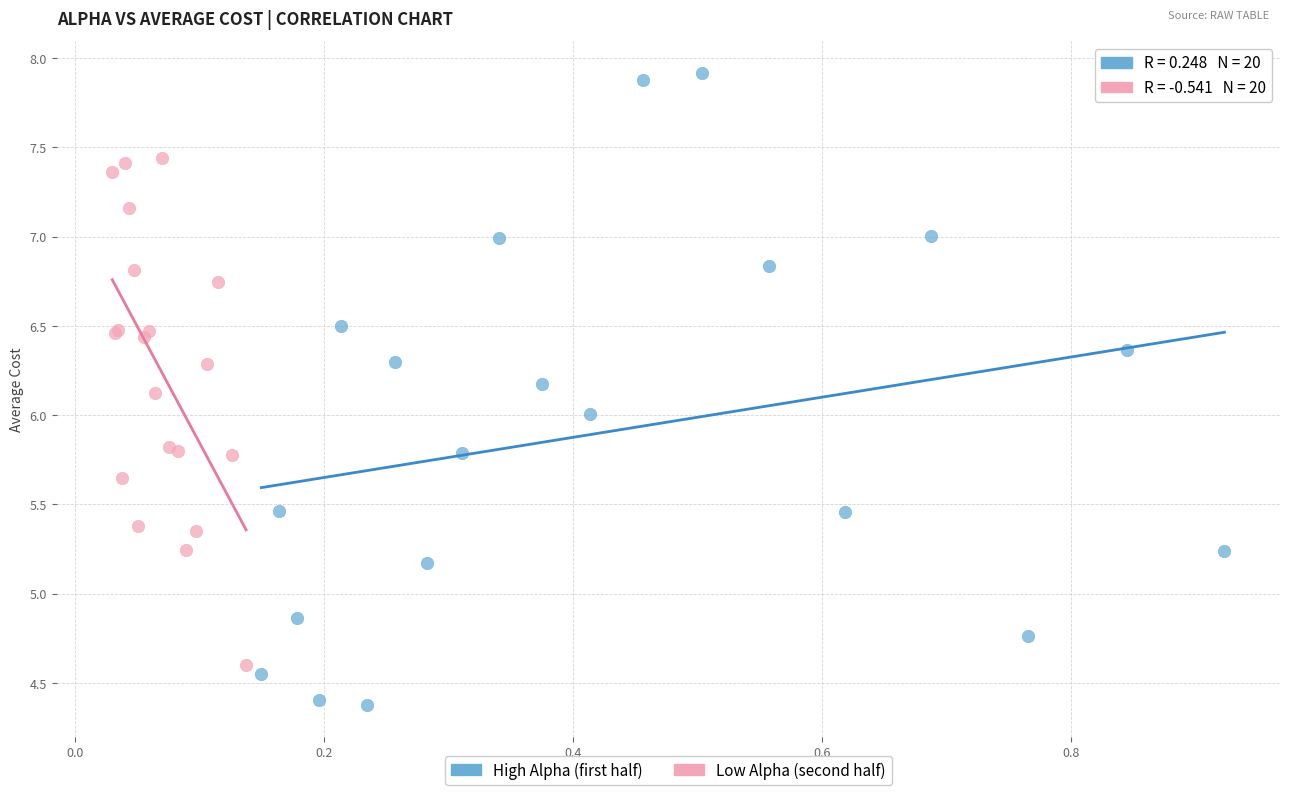

Which series has the widest spread of Y values?

High Alpha (first half)